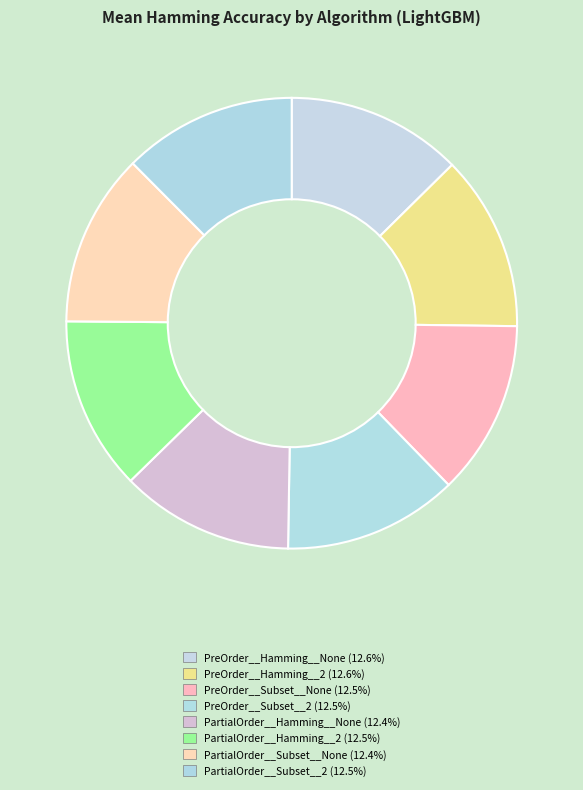

How many segments does this pie chart have?

8